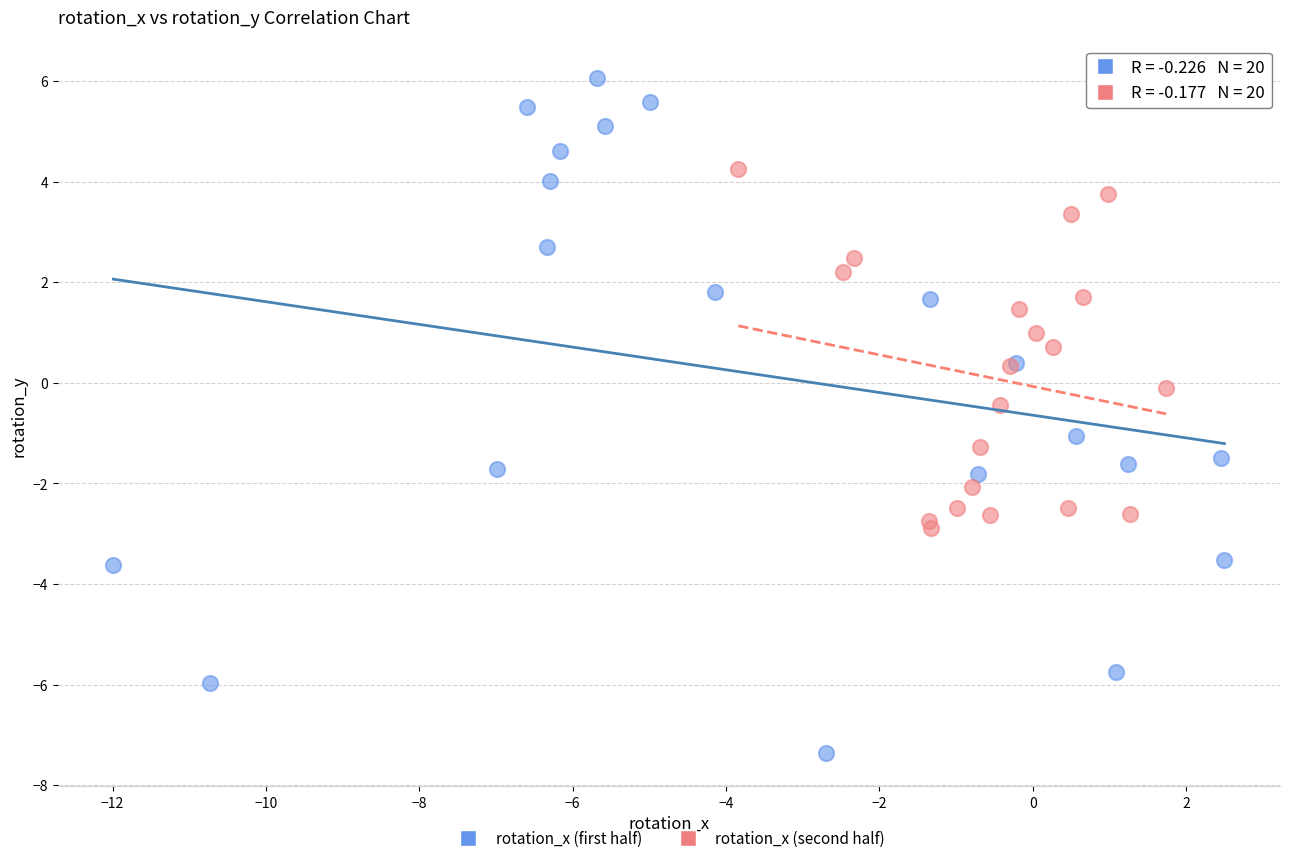

Which series has the widest spread of Y values?

rotation_x (first half)